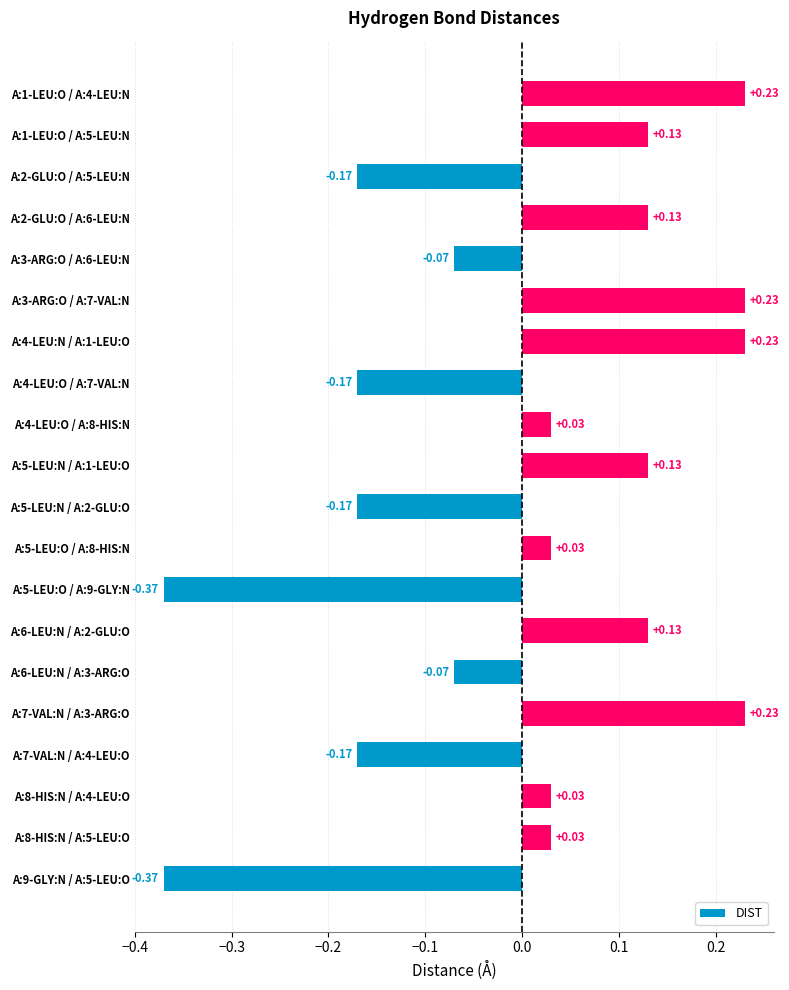

What is the difference between the maximum and minimum values?

0.6